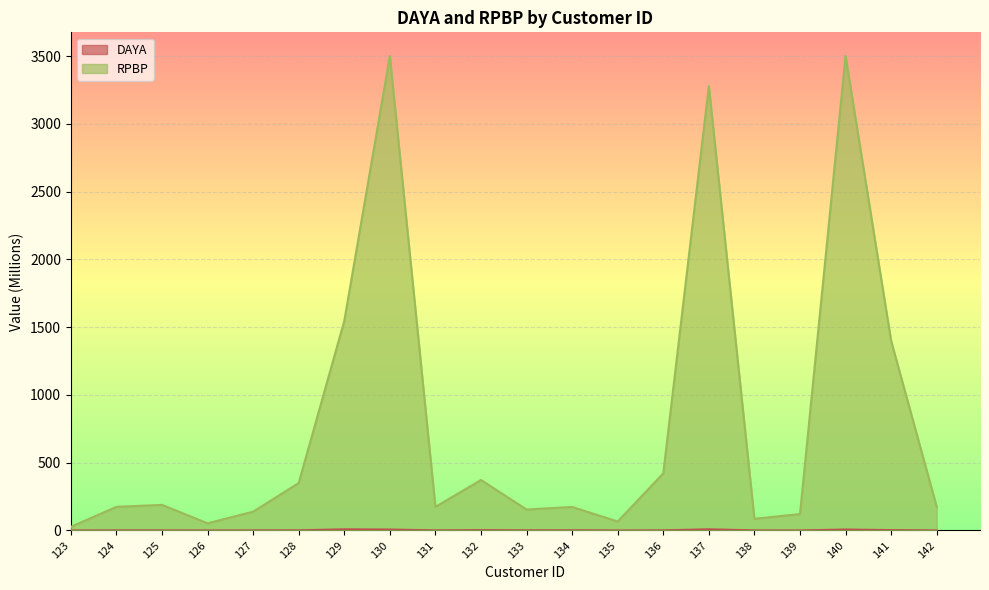

Count the number of data series in this chart.

2